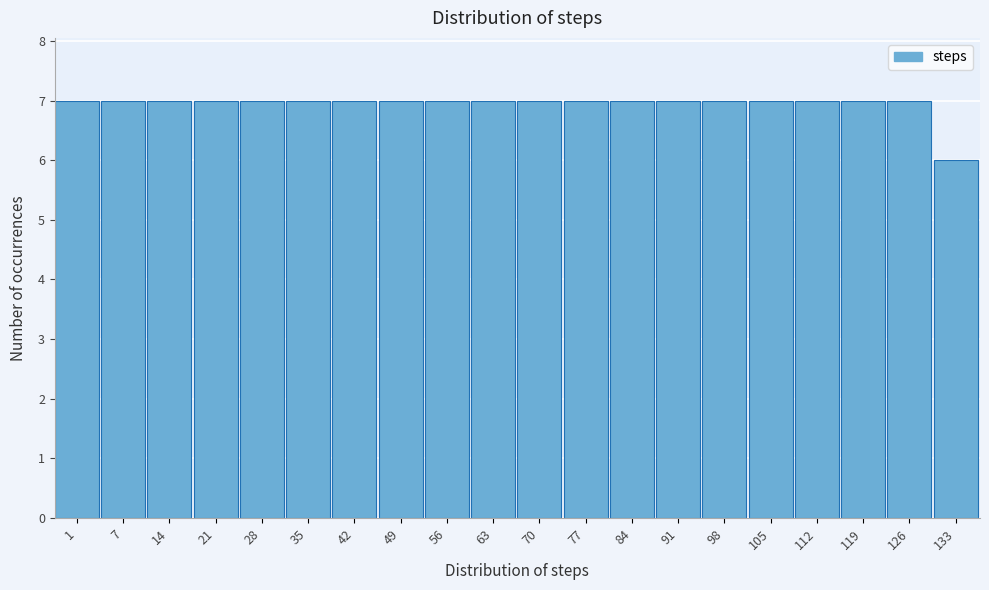

Reading left to right, list all the values displayed in this chart.

7	7	7	7	7	7	7	7	7	7	7	7	7	7	7	7	7	7	7	6